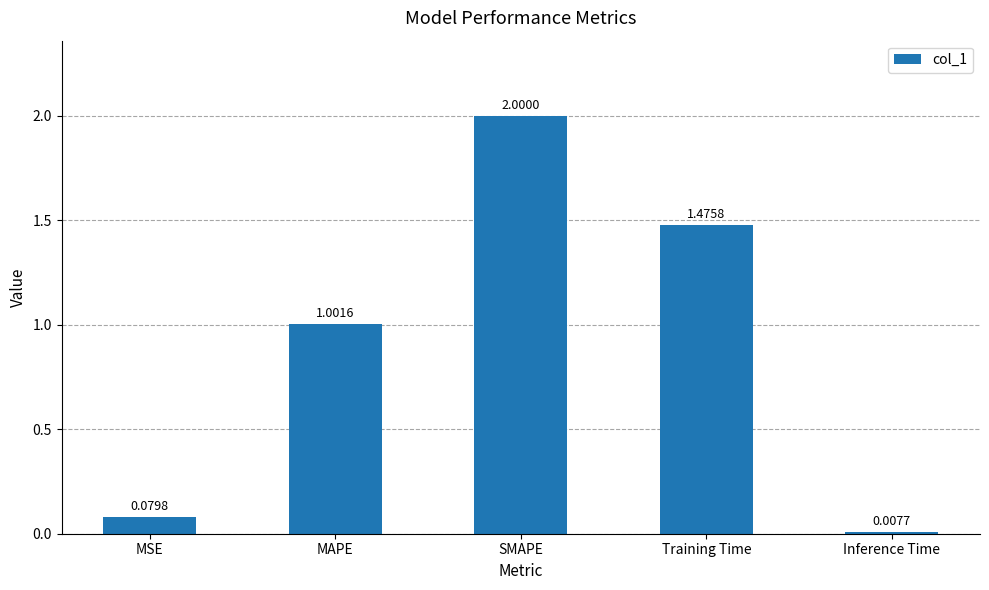

Rank the categories by value from highest to lowest.

SMAPE, Training Time, MAPE, MSE, Inference Time